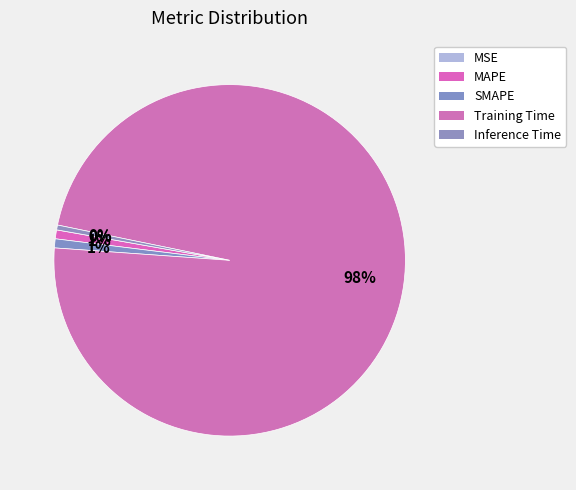

Count the number of slices in the pie.

5